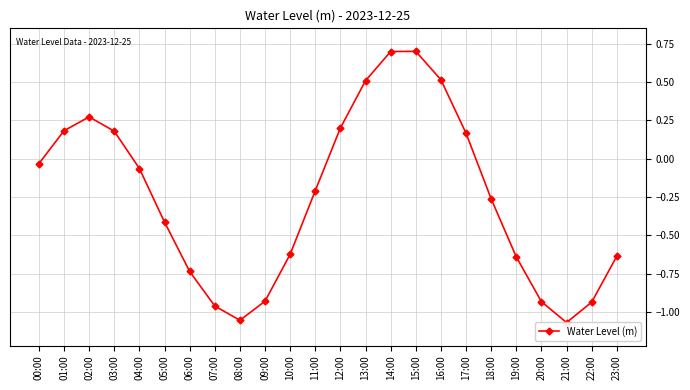

At which category does the chart reach its minimum across all series?

21:00